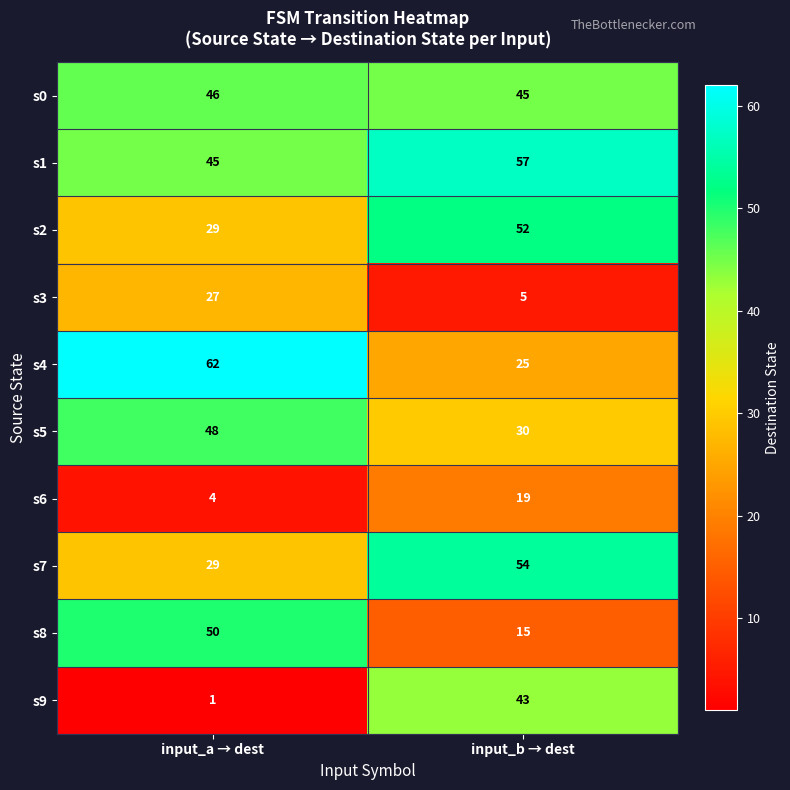

What is the difference between the s9 values at input_b → dest and input_a → dest?

42